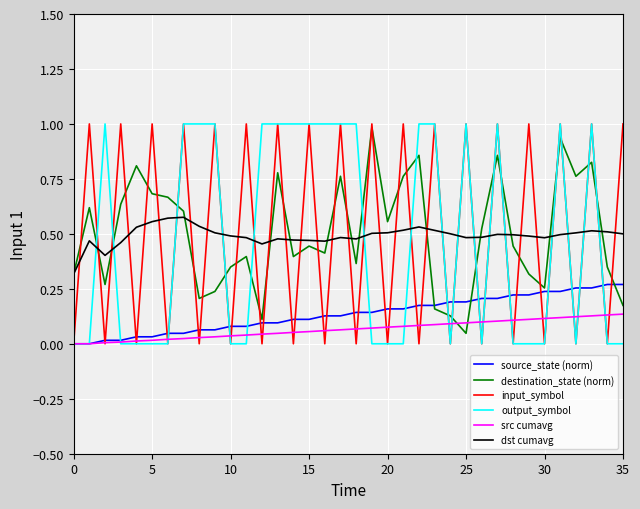

True or false: dst cumavg and source_state (norm) intersect in this chart.

False